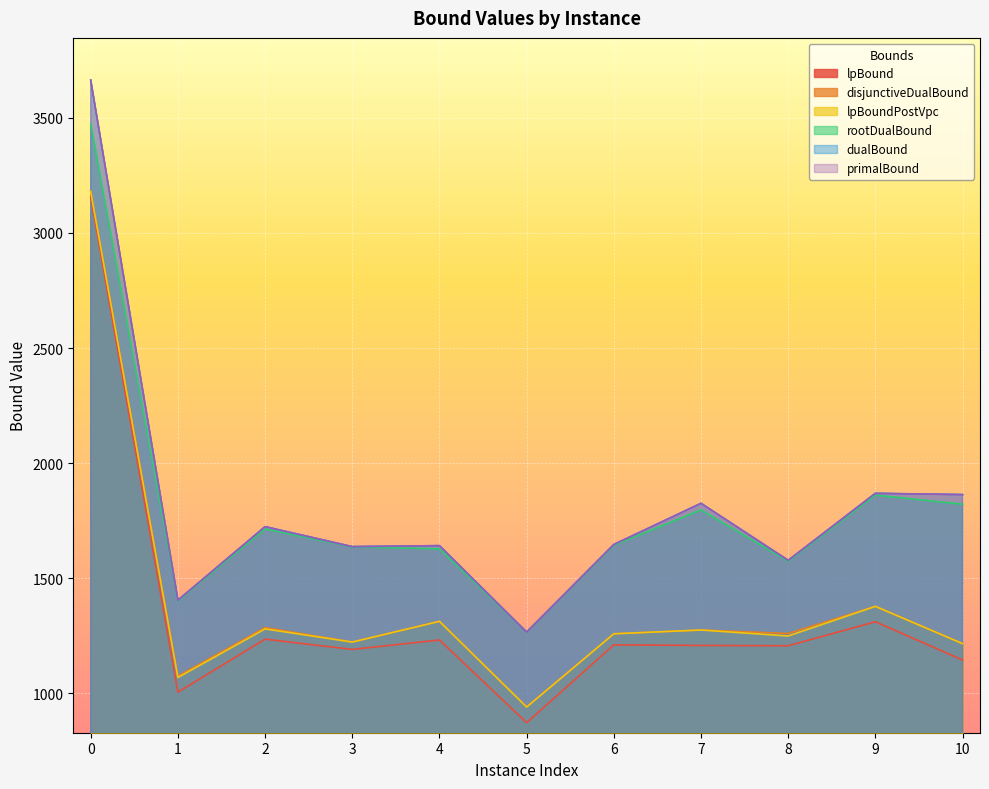

Which label corresponds to the smallest value in the chart?

5